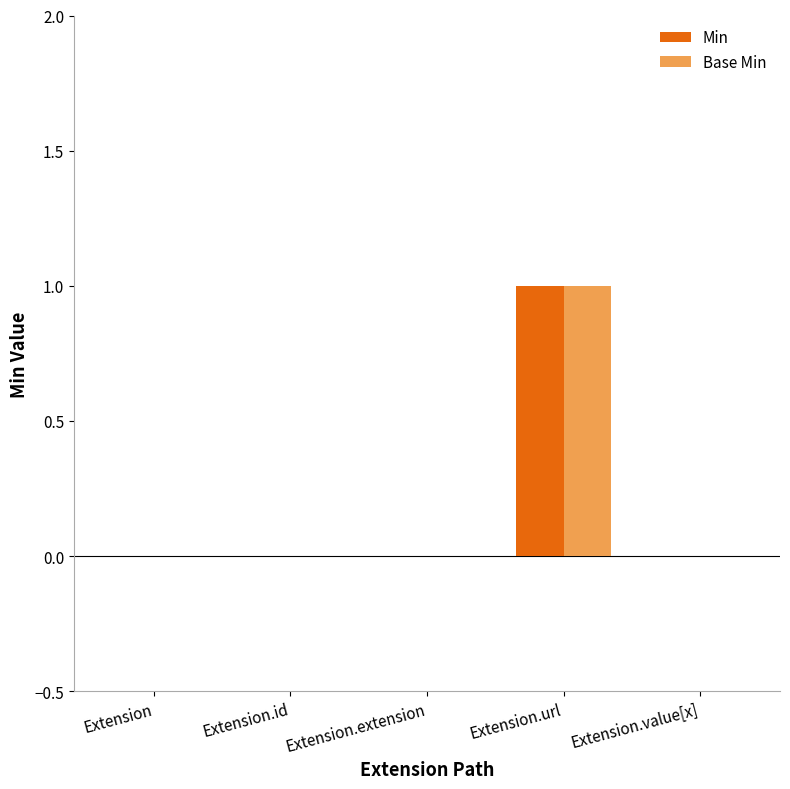

At which category is the sum across all series the highest?

Extension.url